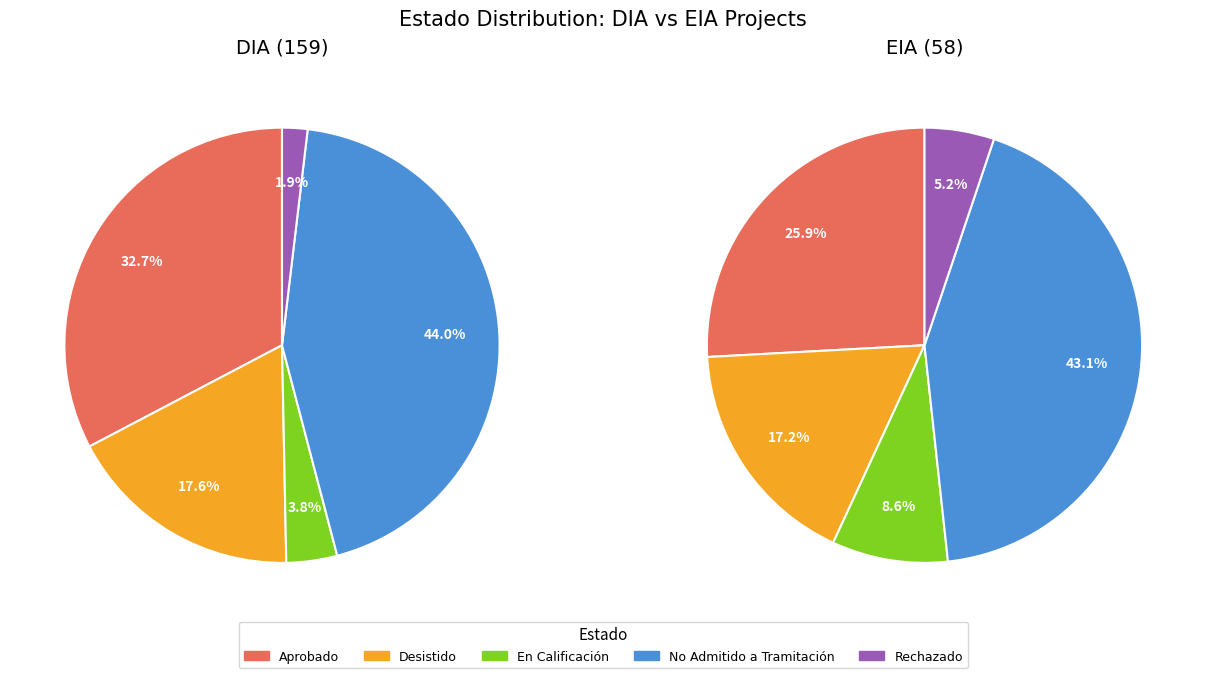

True or false: Rechazado accounts for 1% of the total.

False